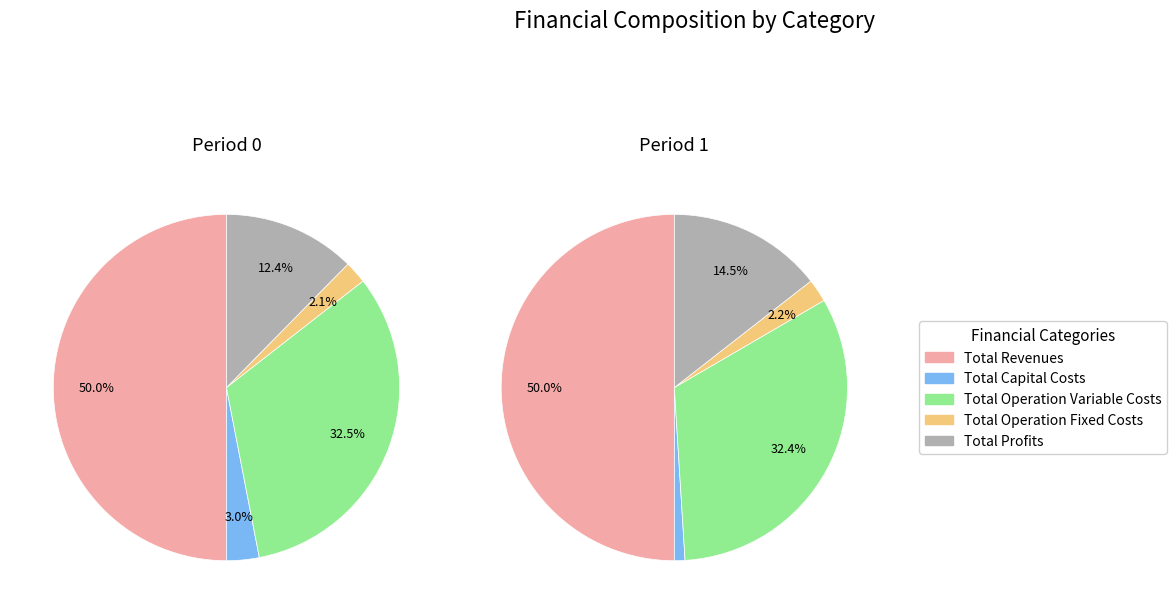

To the nearest percent, what is the average slice percentage?

20%